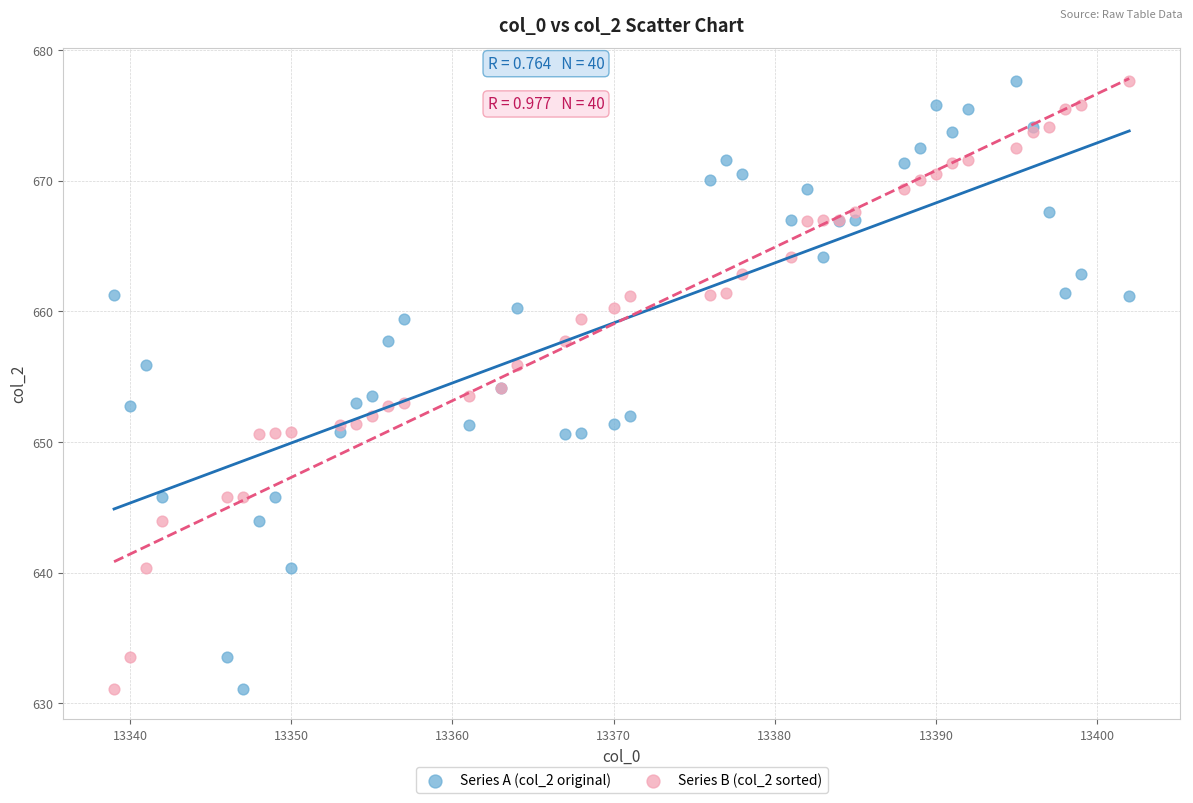

What is the X range (max minus min) for the scatter plot?

63.0